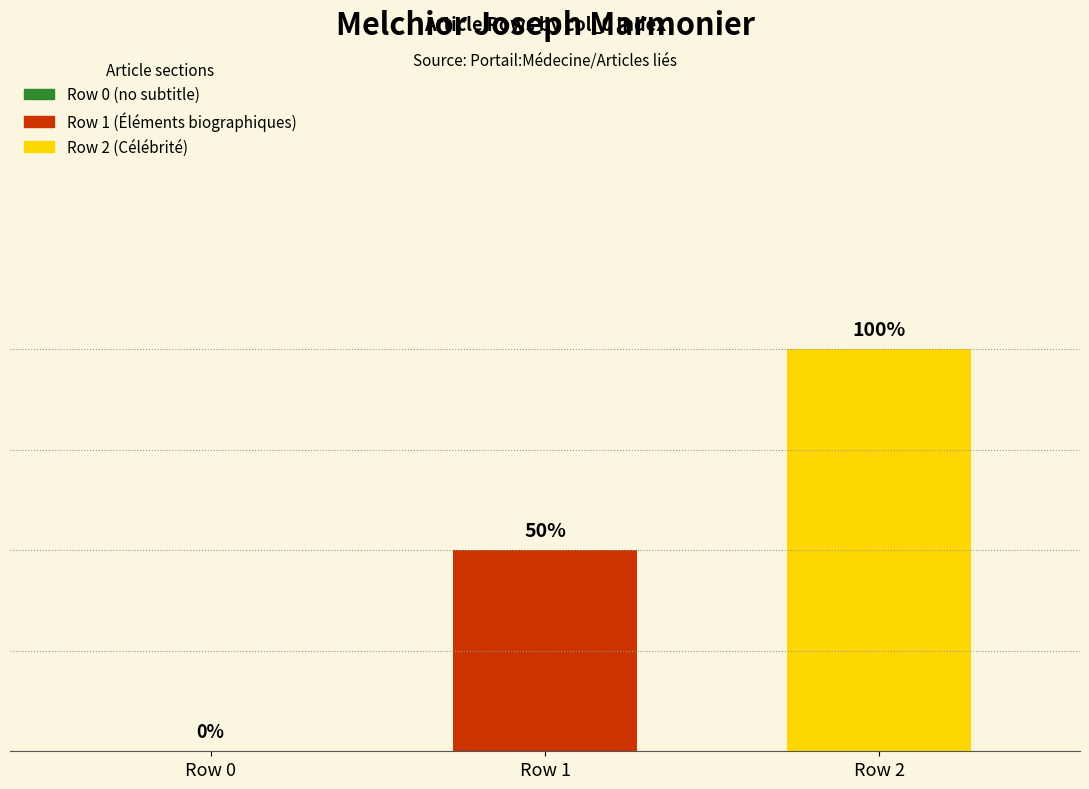

What is the ratio of the value at Portail:Médecine/Articles liés - row 2 to the value at Portail:Médecine/Articles liés - row 1?

2.0